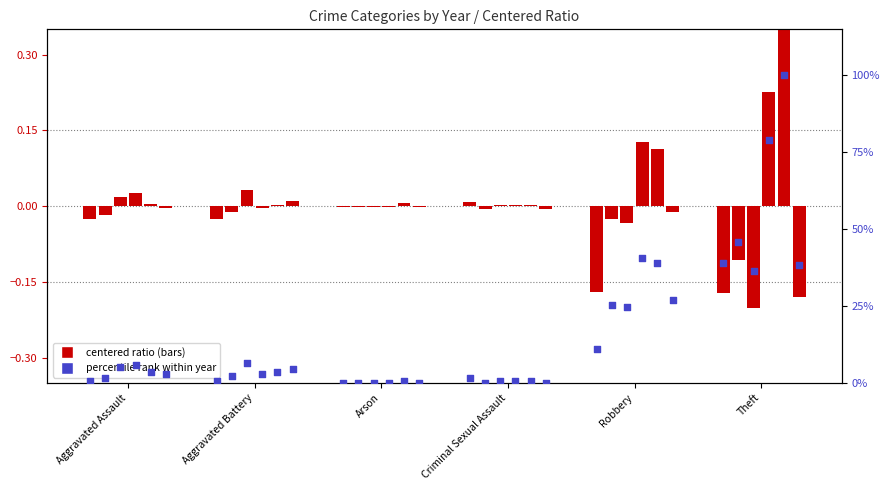

Which has a higher value, Criminal Sexual Assault or Arson?

Criminal Sexual Assault